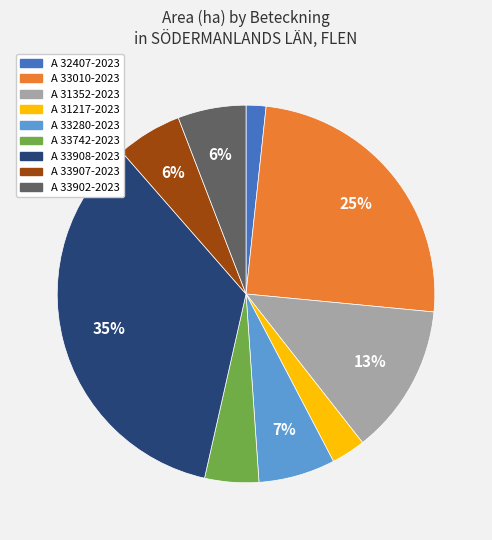

Does any single category account for the majority?

No